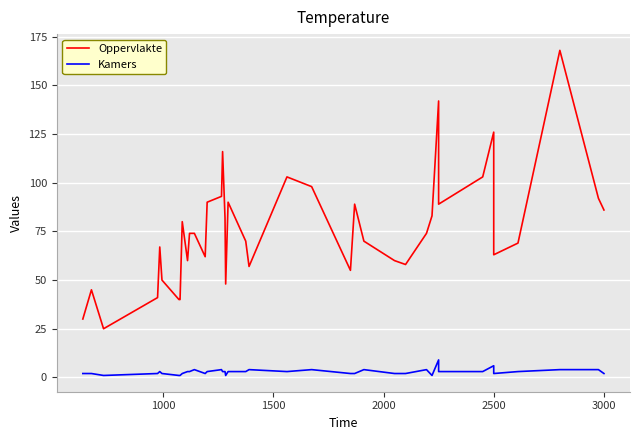

How many data points in Oppervlakte are less than 74?

20